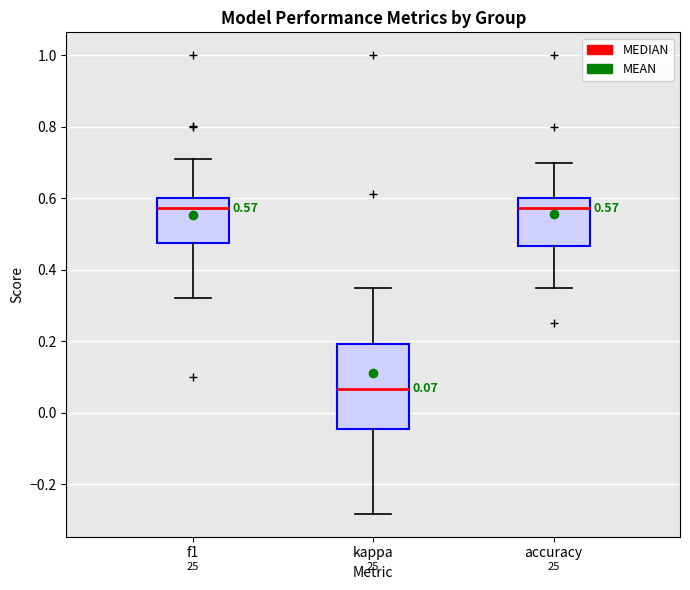

Which box is the tallest, from its lower edge to its upper edge?

kappa